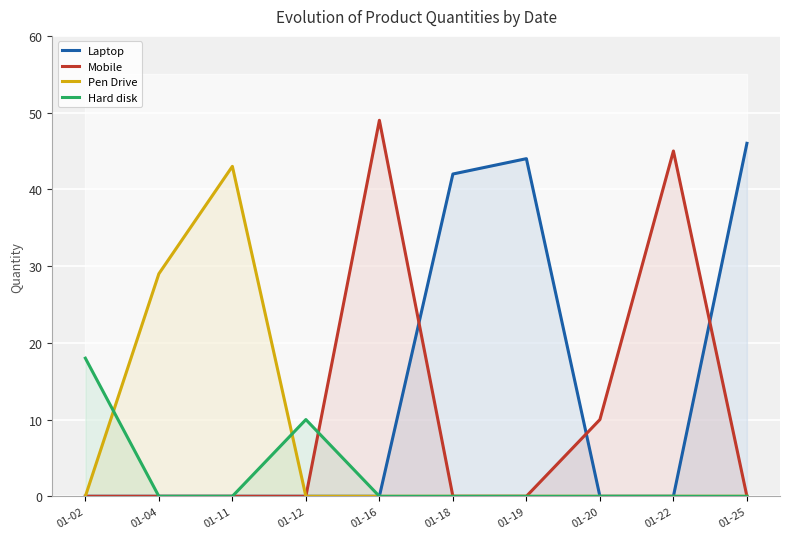

What is the difference between the Mobile values at 01-20 and 01-04?

10